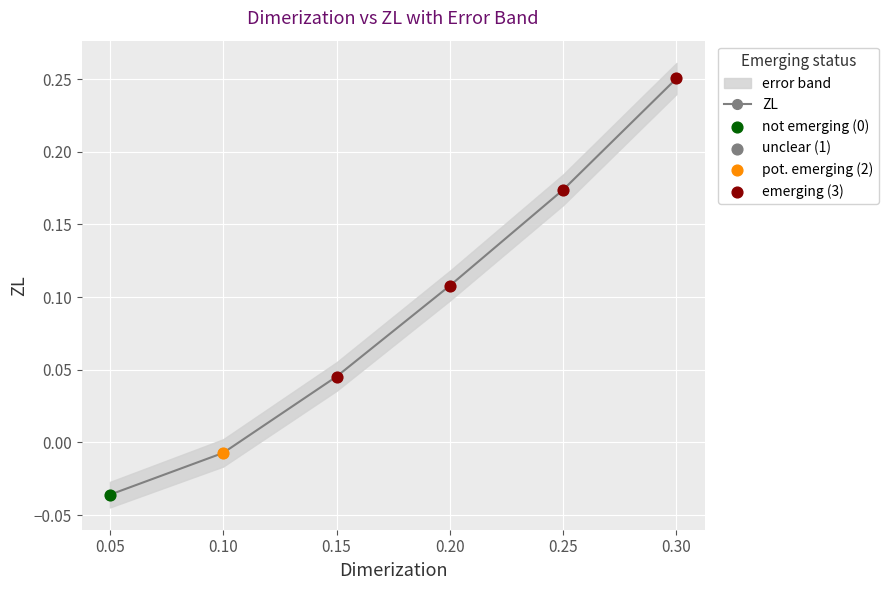

The value of ZL at 0.30 is 0.1. True or false?

False